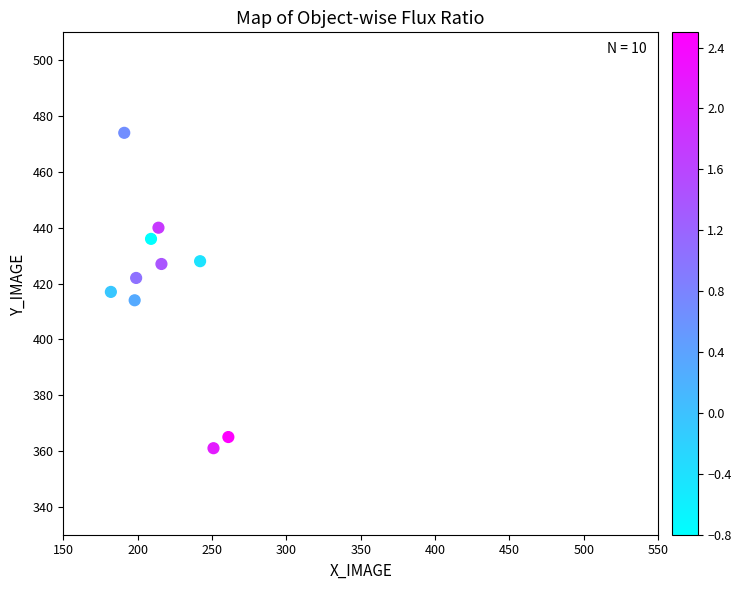

What is the average Y value?

418